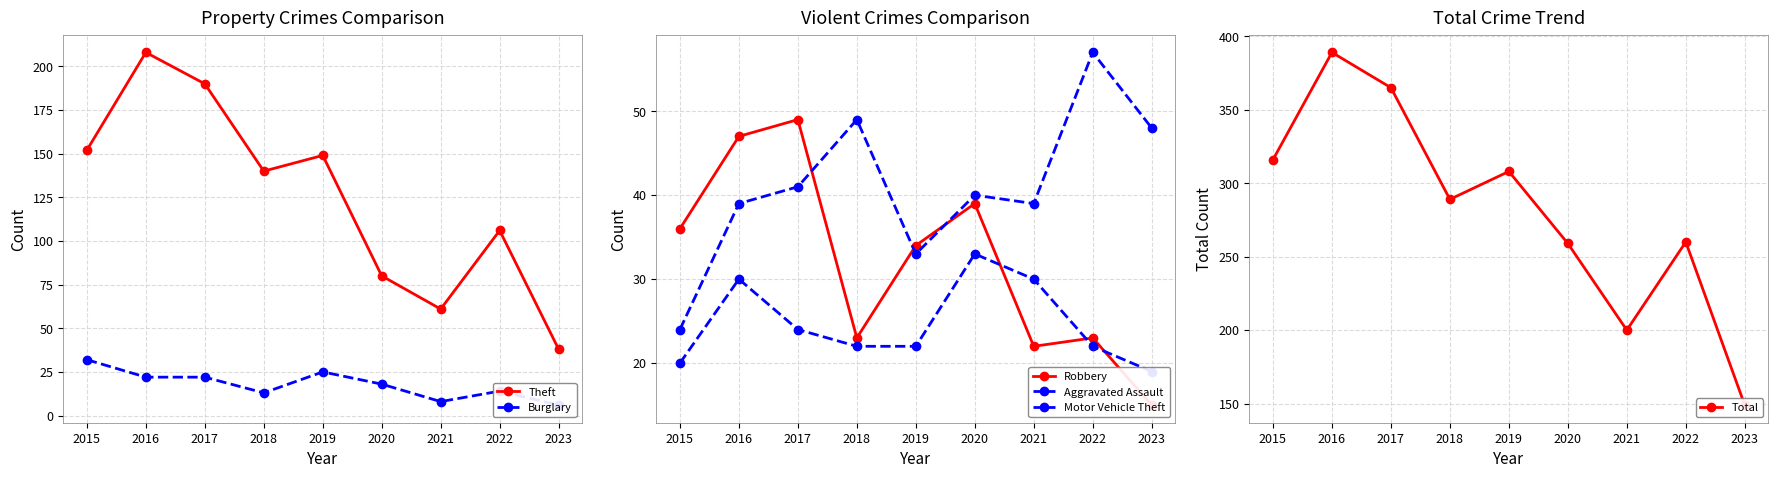

List the labels in order of Total value, largest first.

2016, 2017, 2015, 2019, 2018, 2022, 2020, 2021, 2023